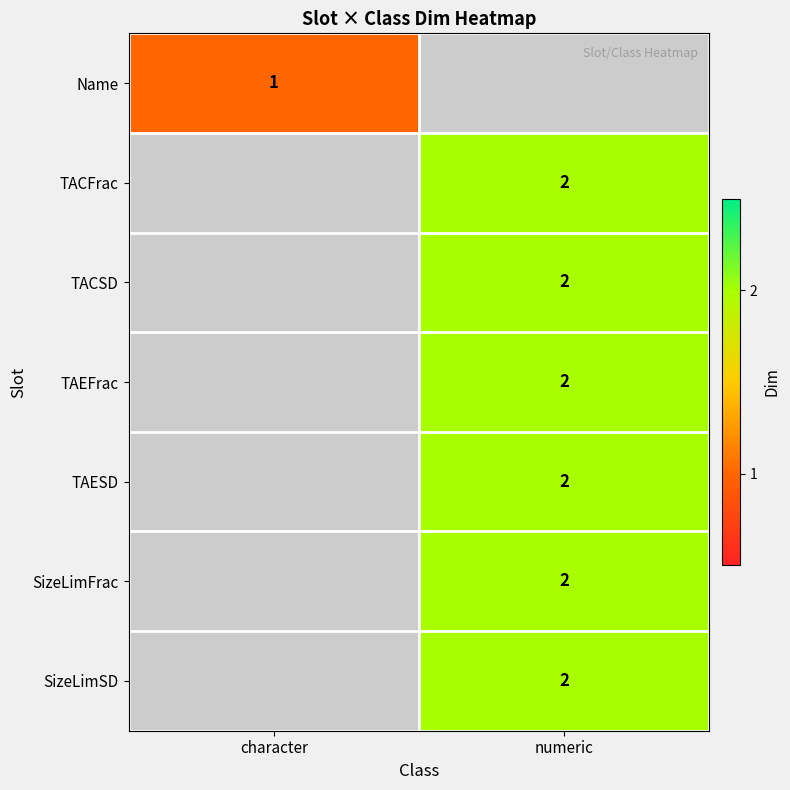

How many data points does each series have?

2